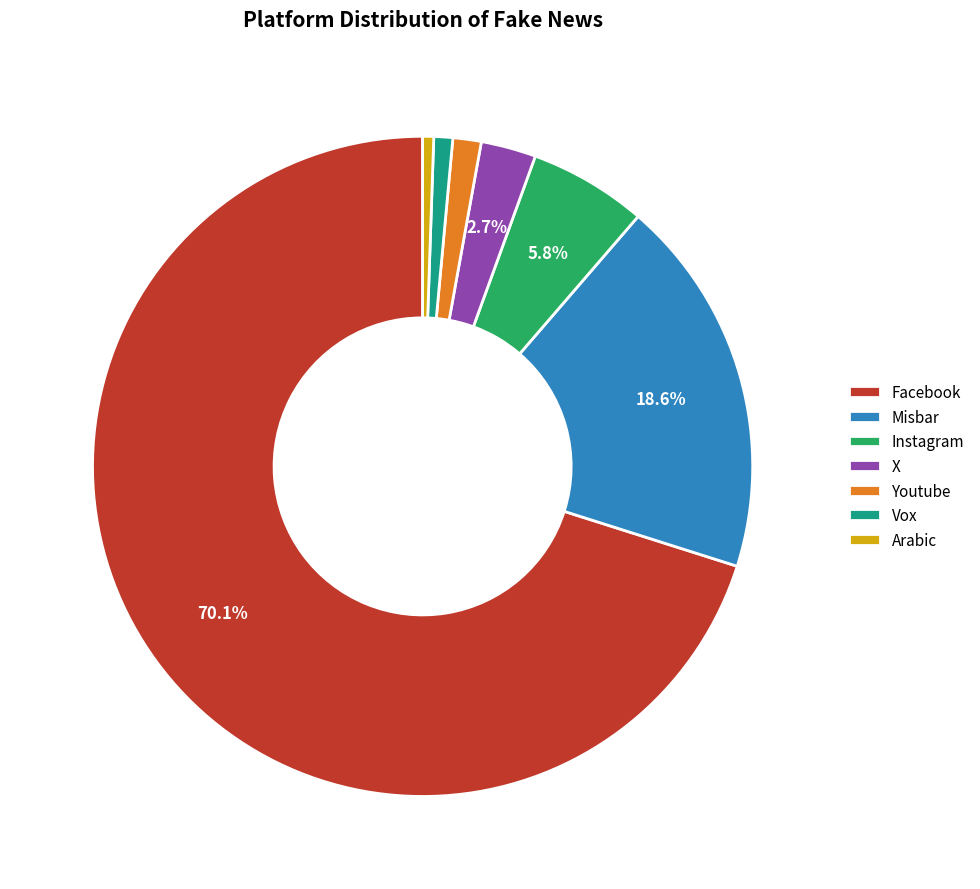

How much of the chart is everything except Facebook?

29.9%